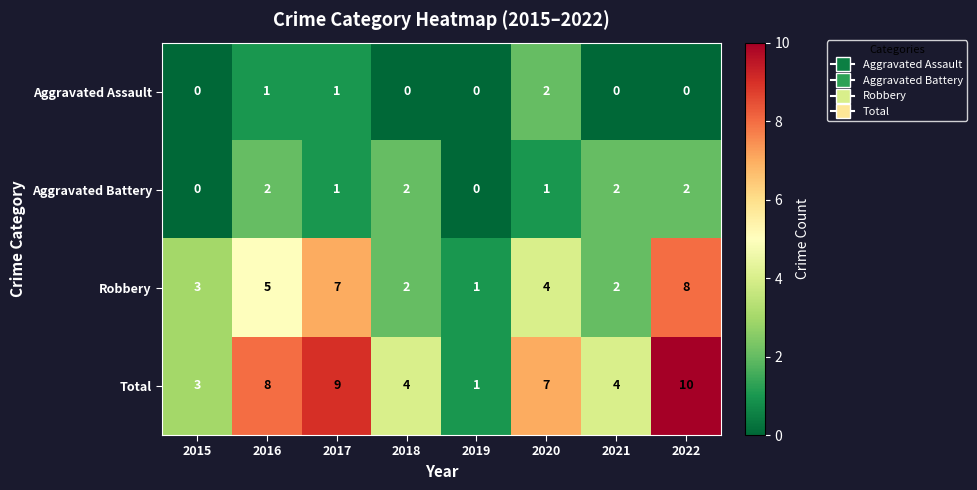

What is the difference between the Robbery values at 2021 and 2022?

6